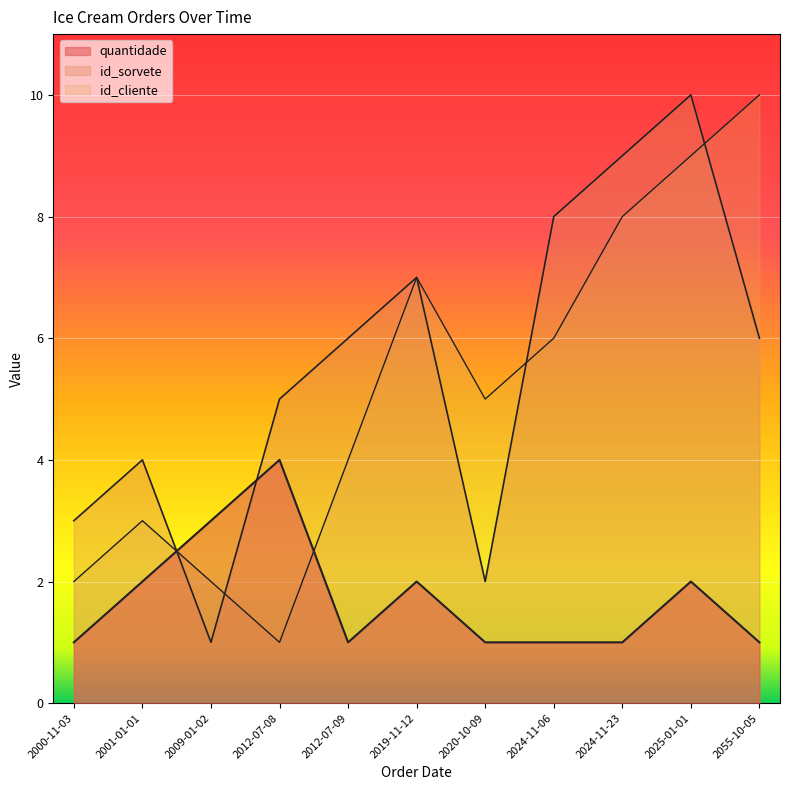

Rank the series at 2012-07-08 from highest to lowest value.

id_sorvete, quantidade, id_cliente